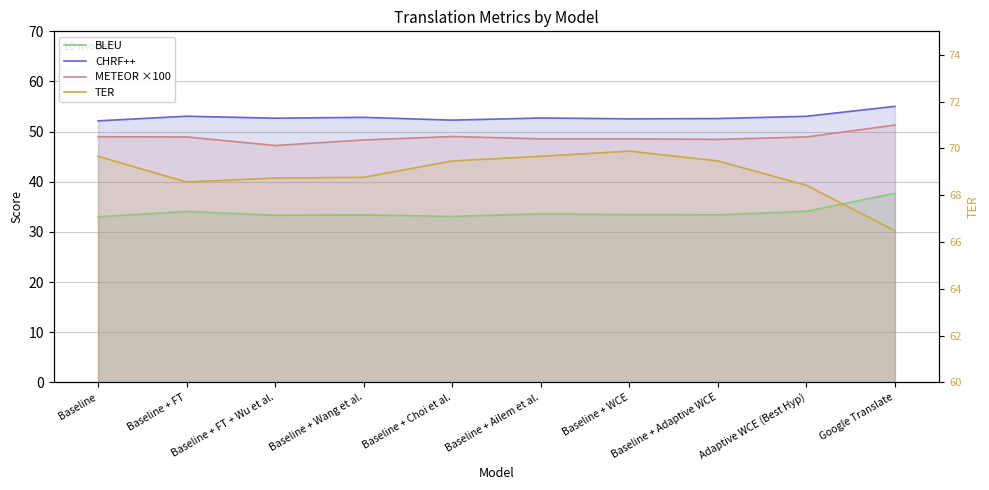

What position from the right is Baseline + FT + Wu et al.?

8